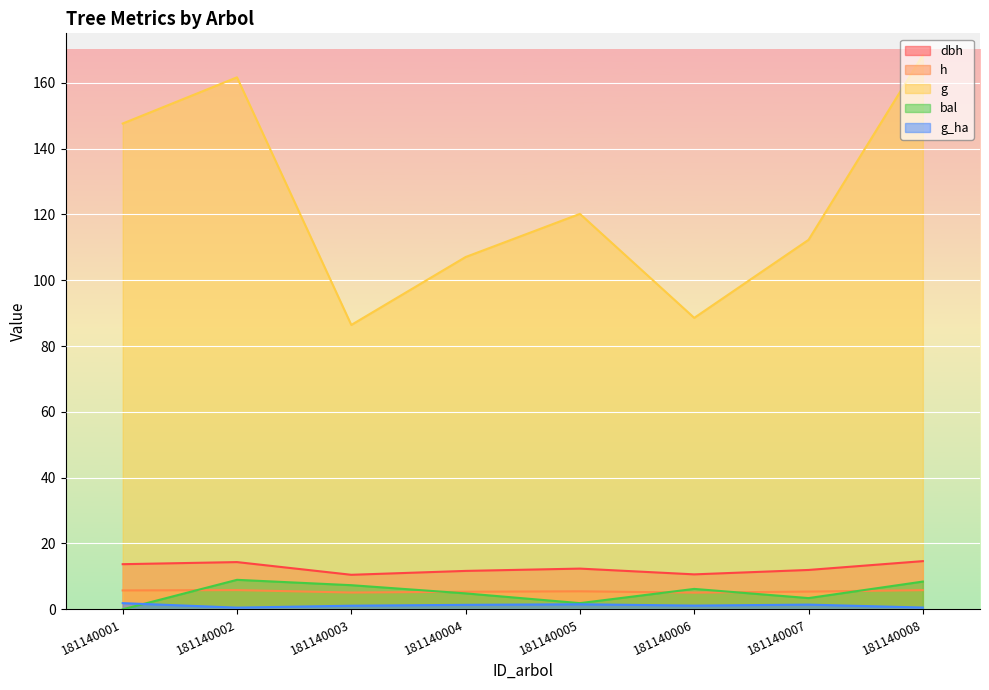

Rank the series by their maximum value, from highest to lowest.

g, dbh, bal, h, g_ha